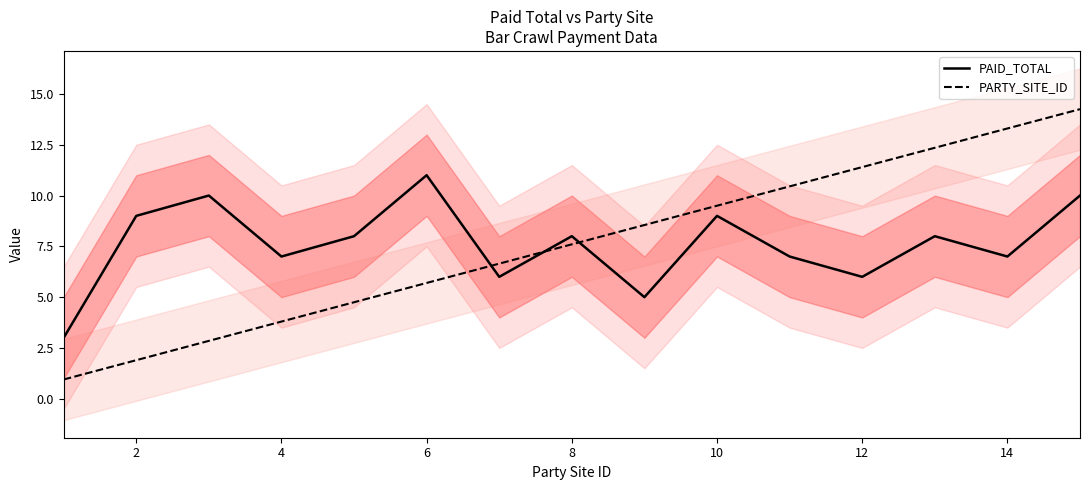

The PAID_TOTAL series shows 9.2 at 14. True or false?

False